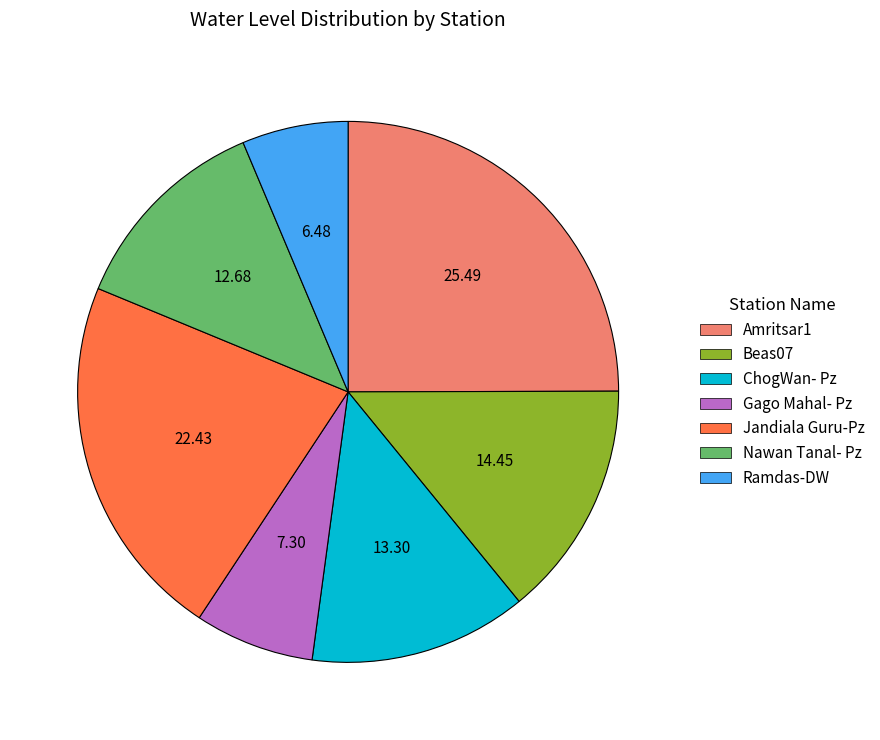

Between Ramdas-DW and Nawan Tanal- Pz, which is larger?

Nawan Tanal- Pz